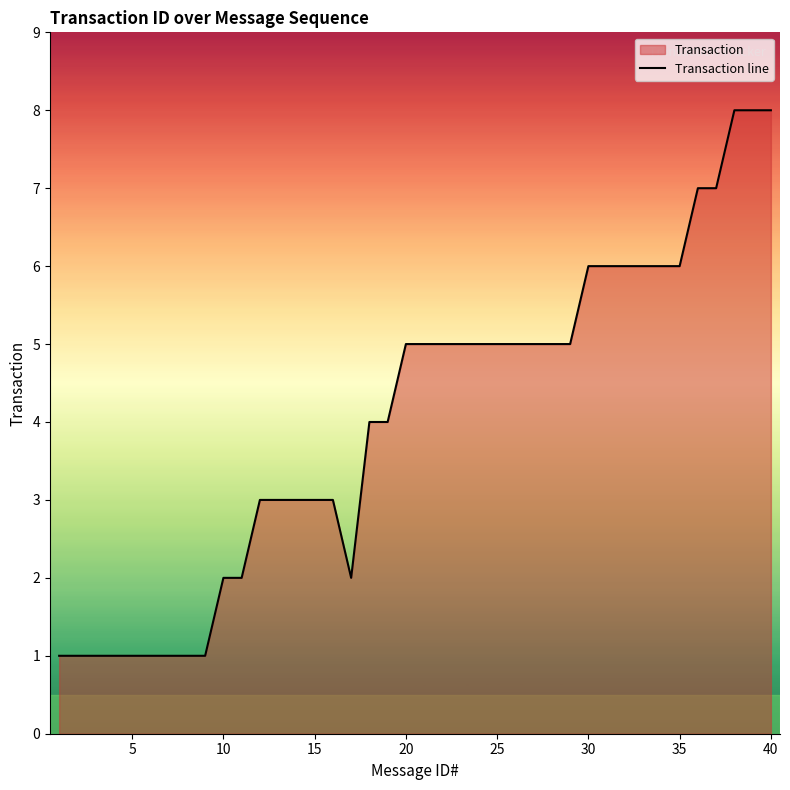

What is the difference between the maximum and minimum values?

7